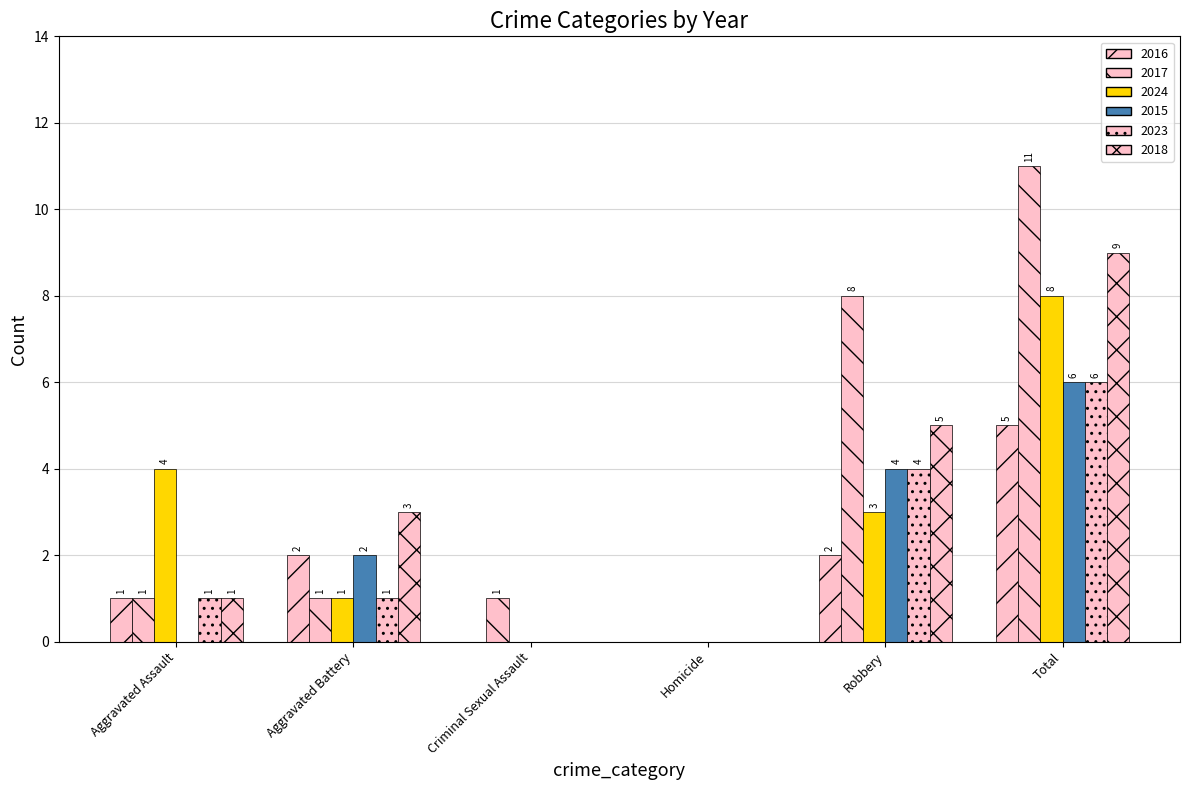

True or false: 2018 has a value of 3 at Aggravated Battery.

True